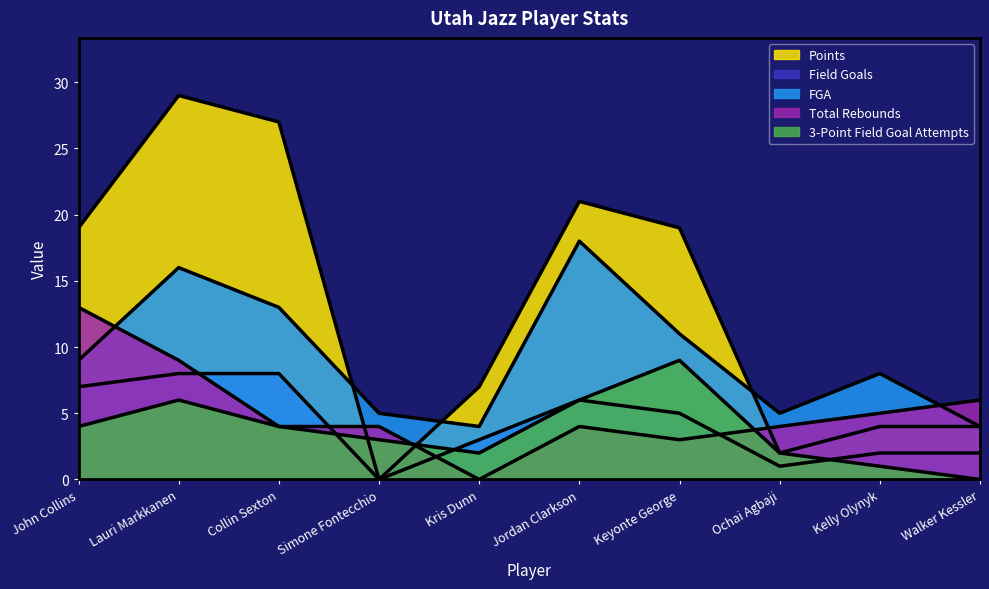

How many data points does each series have?

10